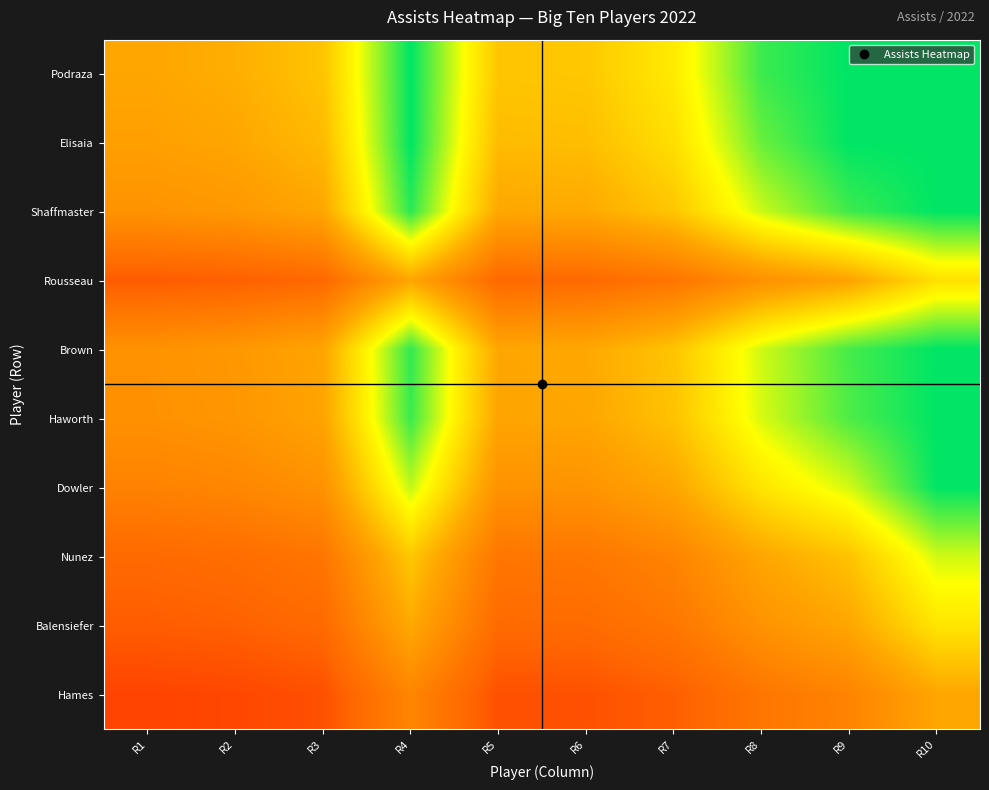

How many distinct data groups are displayed?

10